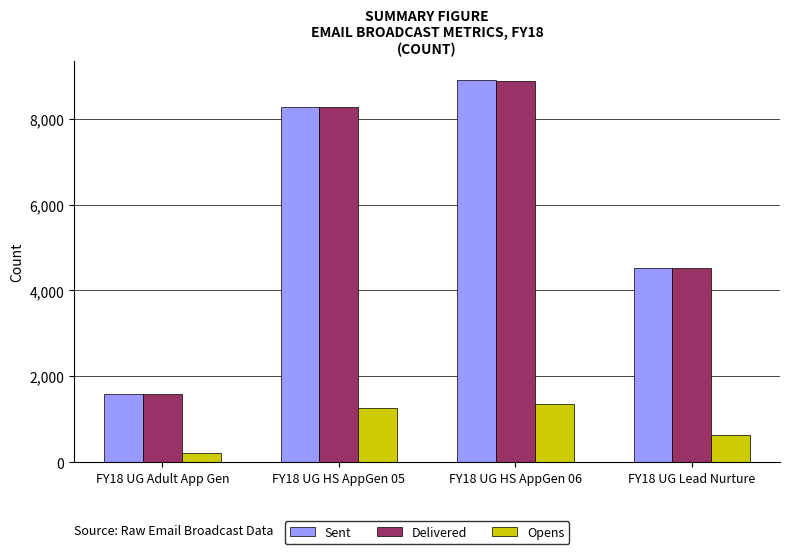

What is the label of the 2nd bar from the right?

FY18 UG HS AppGen 06